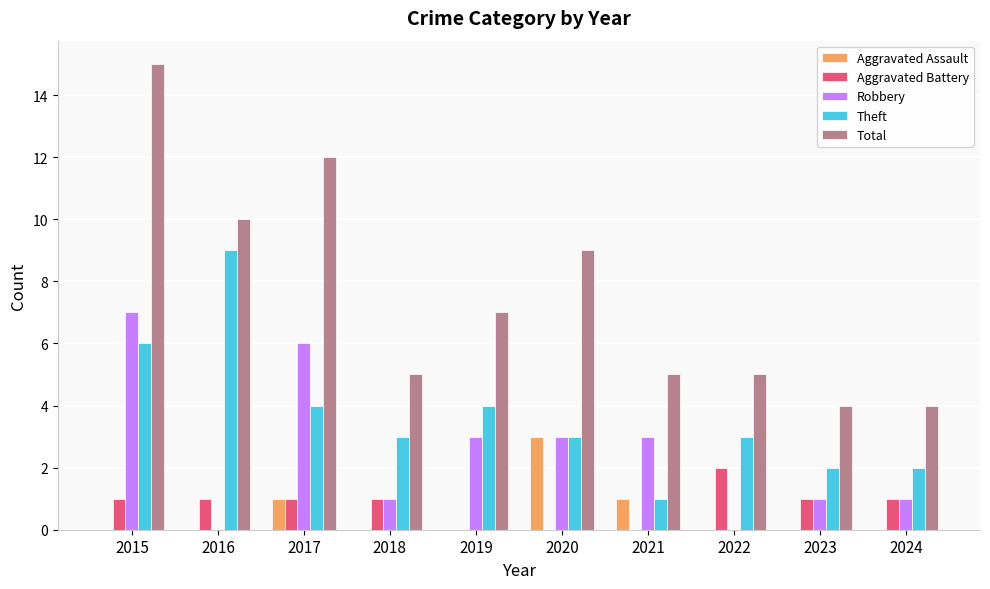

What are all the series names shown in the legend?

Aggravated Assault, Aggravated Battery, Robbery, Theft, Total